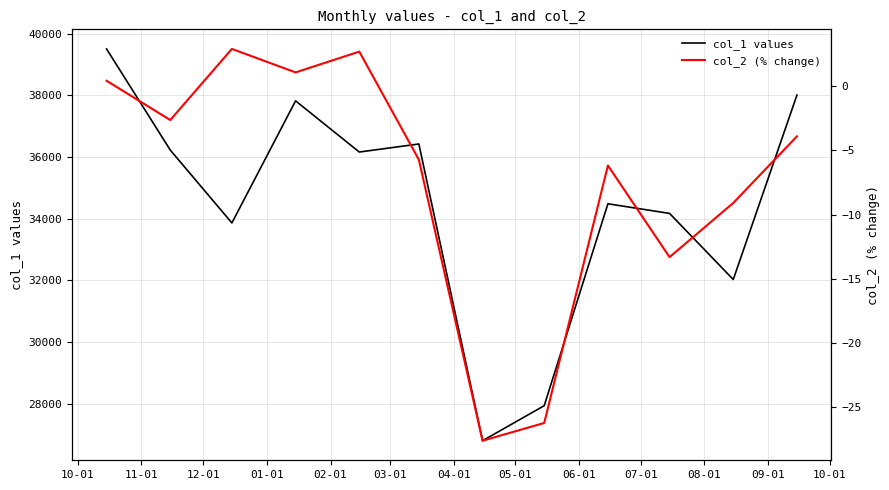

What is the maximum value for col_1 values?

39502